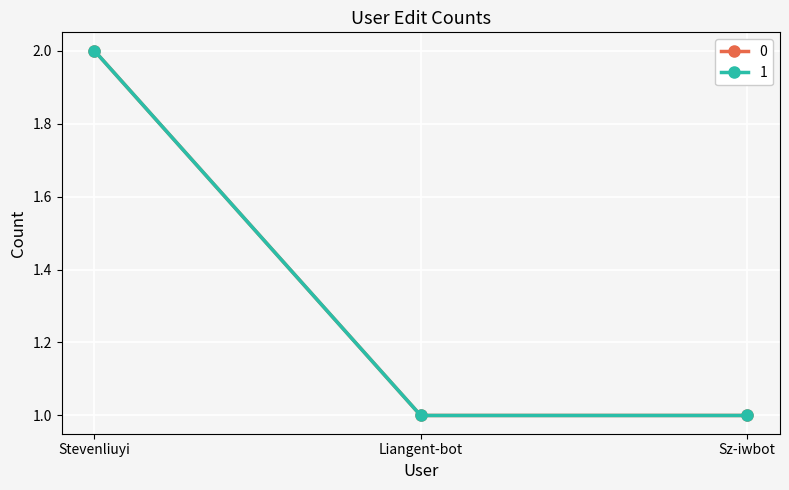

Is this an area chart (filled region under the line)?

No